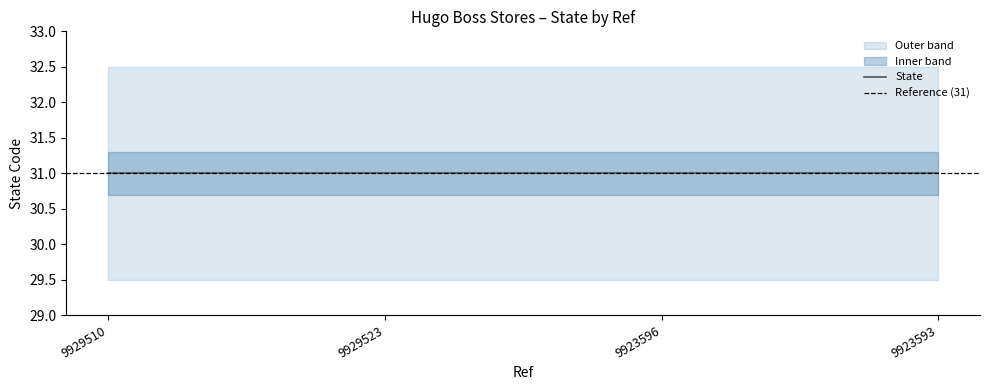

Between 9929510 and 9929523, which is larger?

9929523